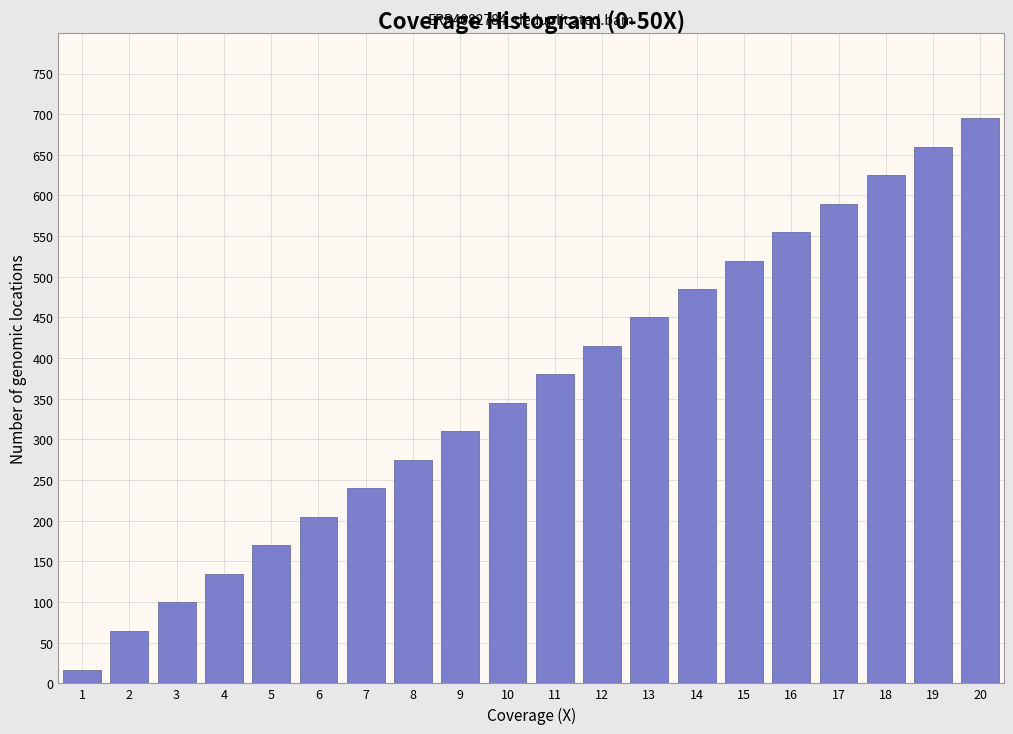

Reading left to right, list all the values displayed in this chart.

17	65	100	135	170	205	240	275	310	345	380	415	450	485	520	555	590	625	660	695